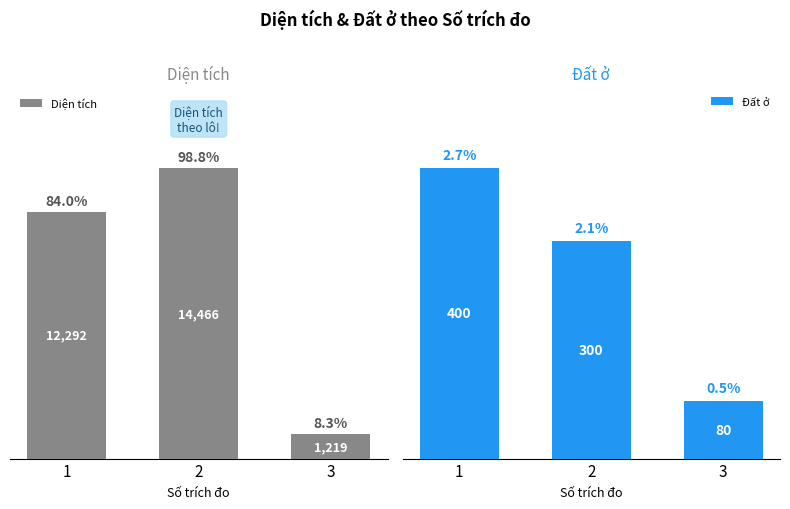

The Diện tích series shows 1219.1 at 3. True or false?

True